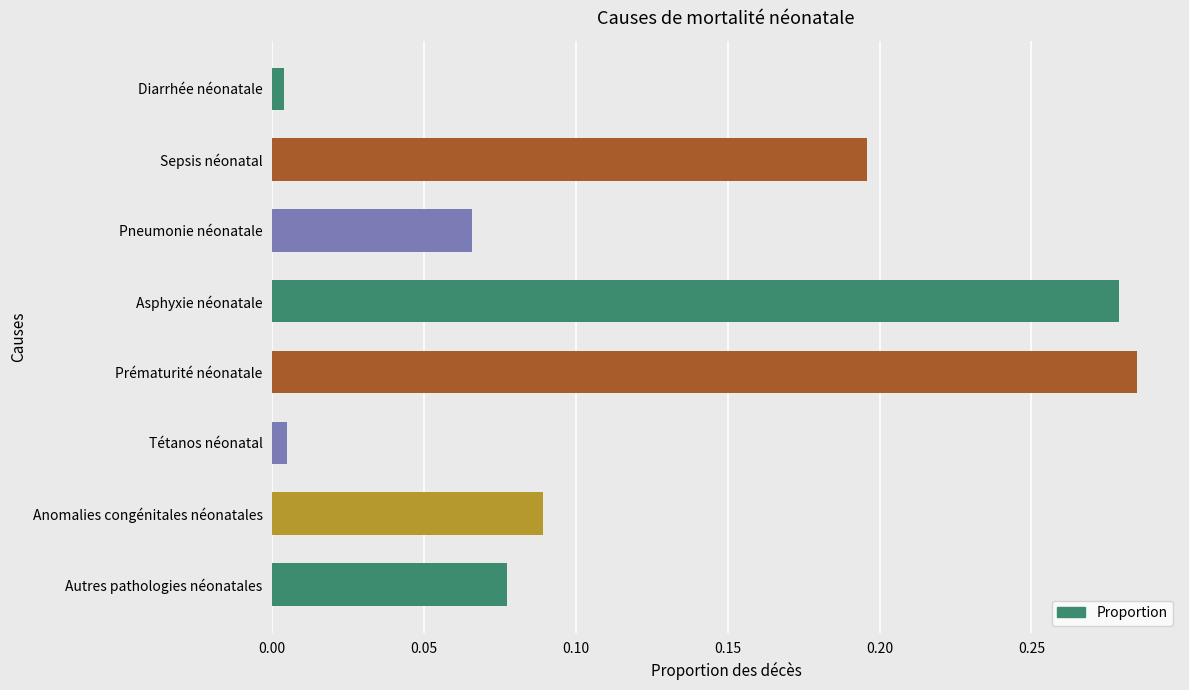

Which has a higher value, Anomalies congénitales néonatales or Diarrhée néonatale?

Anomalies congénitales néonatales